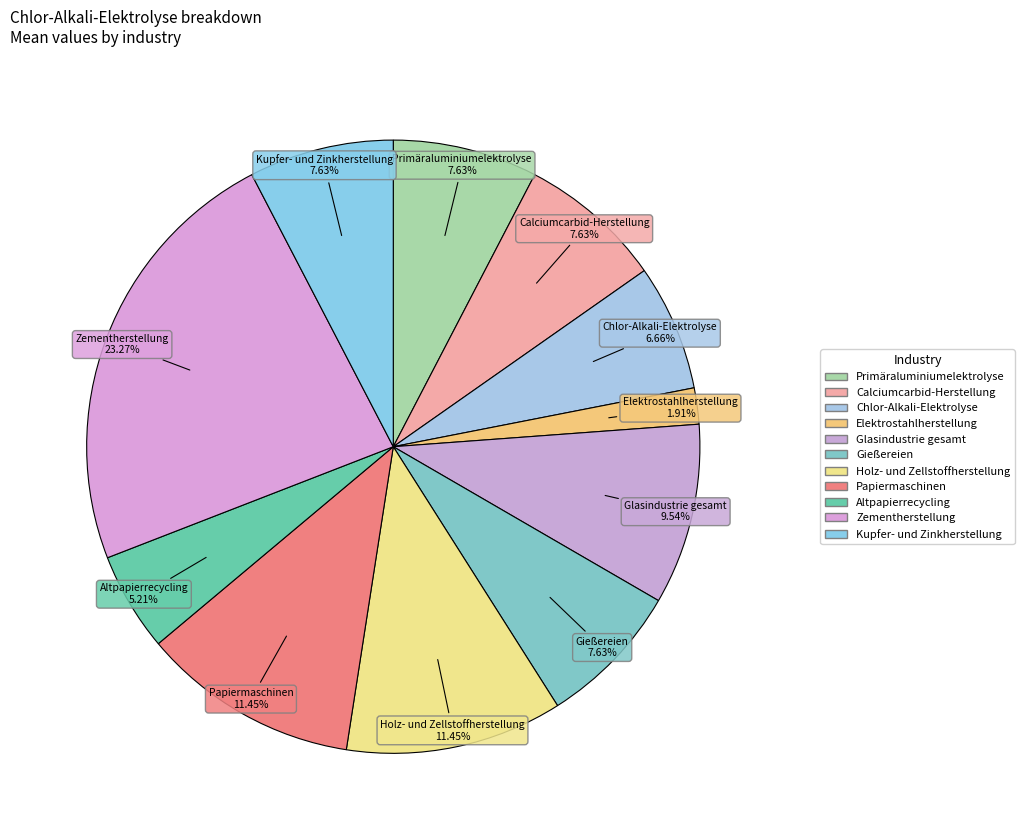

Count the number of slices in the pie.

11